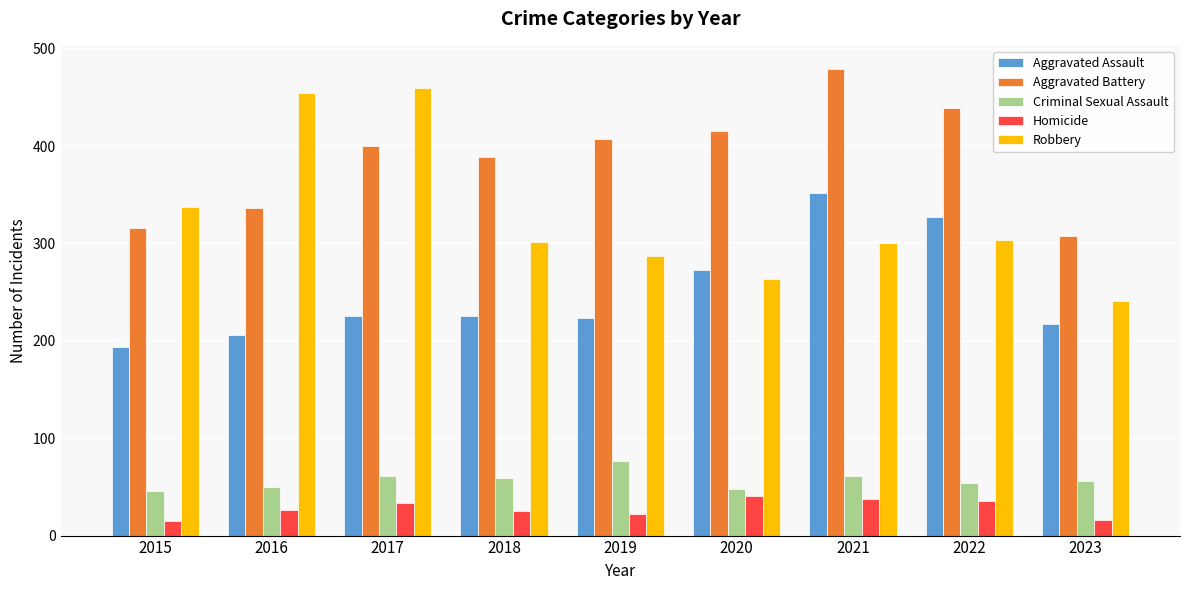

Does the chart contain any negative values?

No